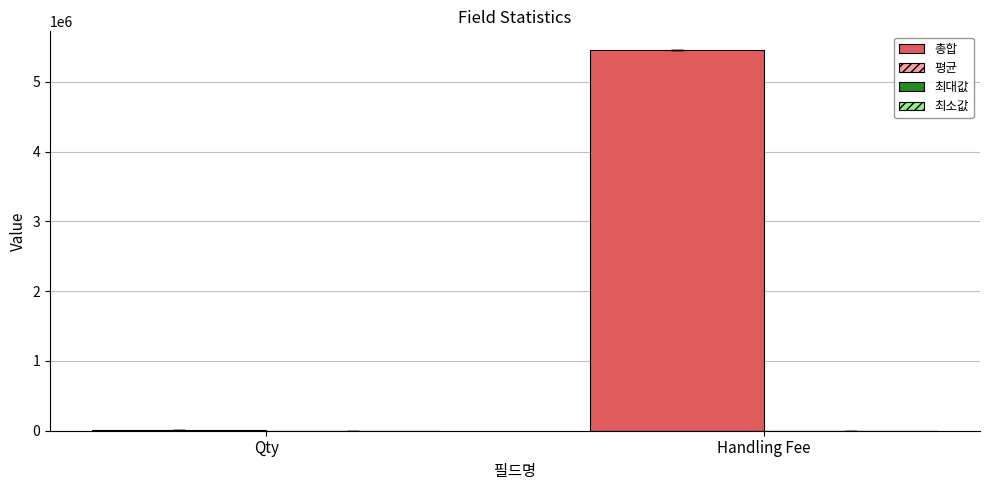

What is the greatest value displayed?

5448913.9